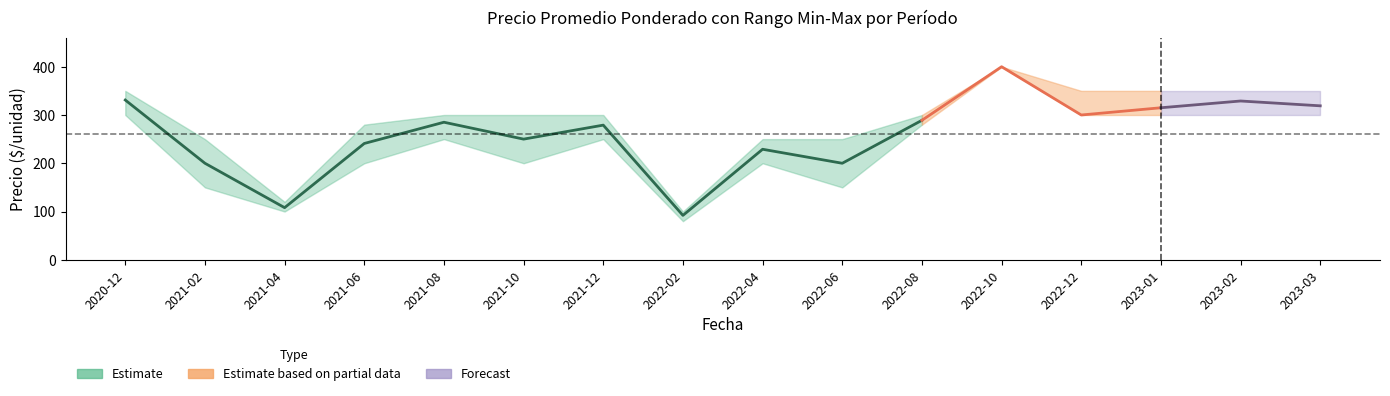

Which category has the highest value across all series?

2022-10